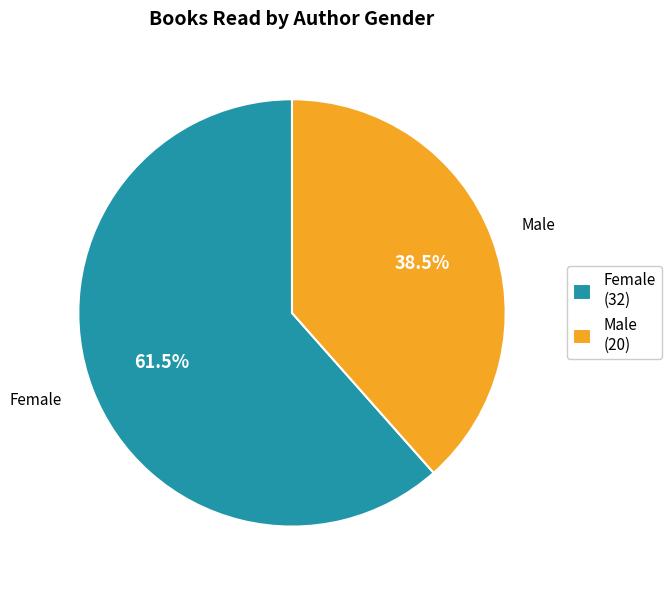

What percentage is NOT represented by Male (20)?

61.5%